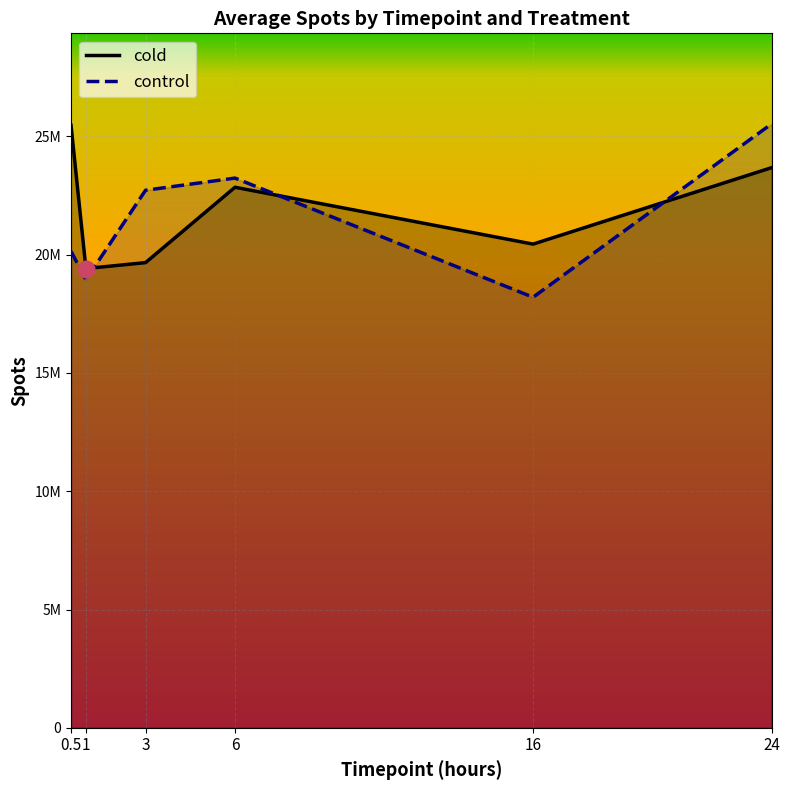

What is the difference between the maximum and minimum values in the control series?

7327704